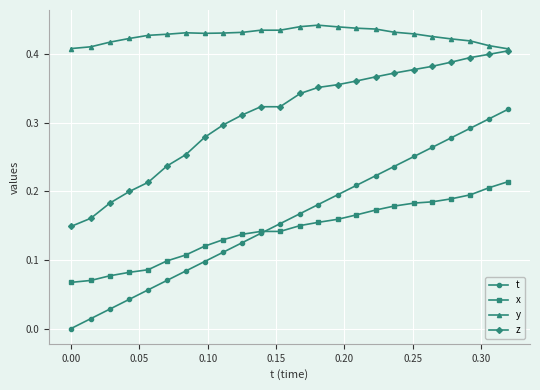

Which series has the largest total across all categories?

y